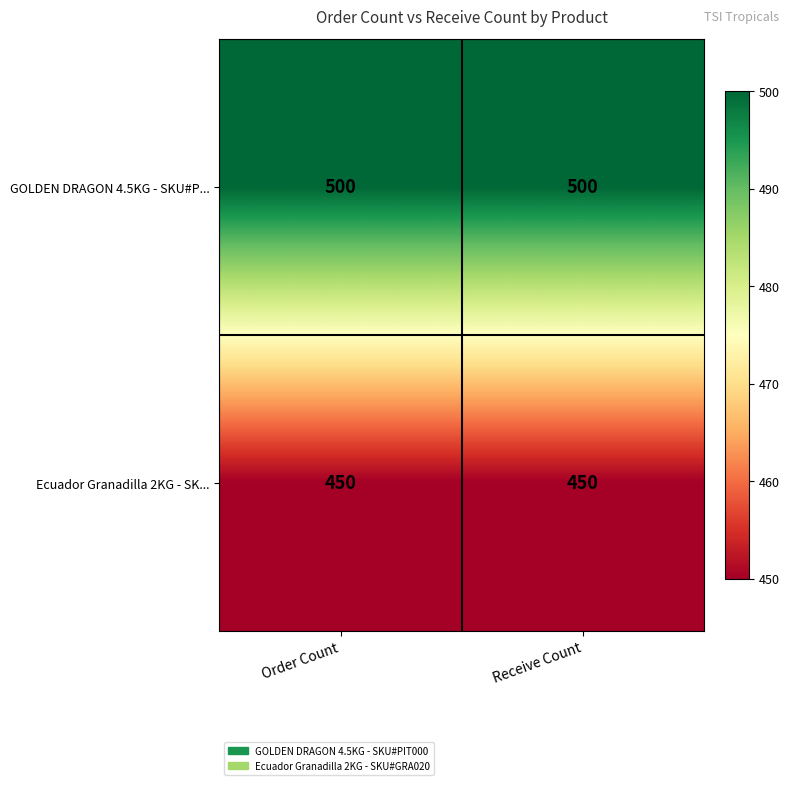

Reading left to right, extract all data points from this chart.

GOLDEN DRAGON 4.5KG - SKU#P...: 500	500
Ecuador Granadilla 2KG - SK...: 450	450